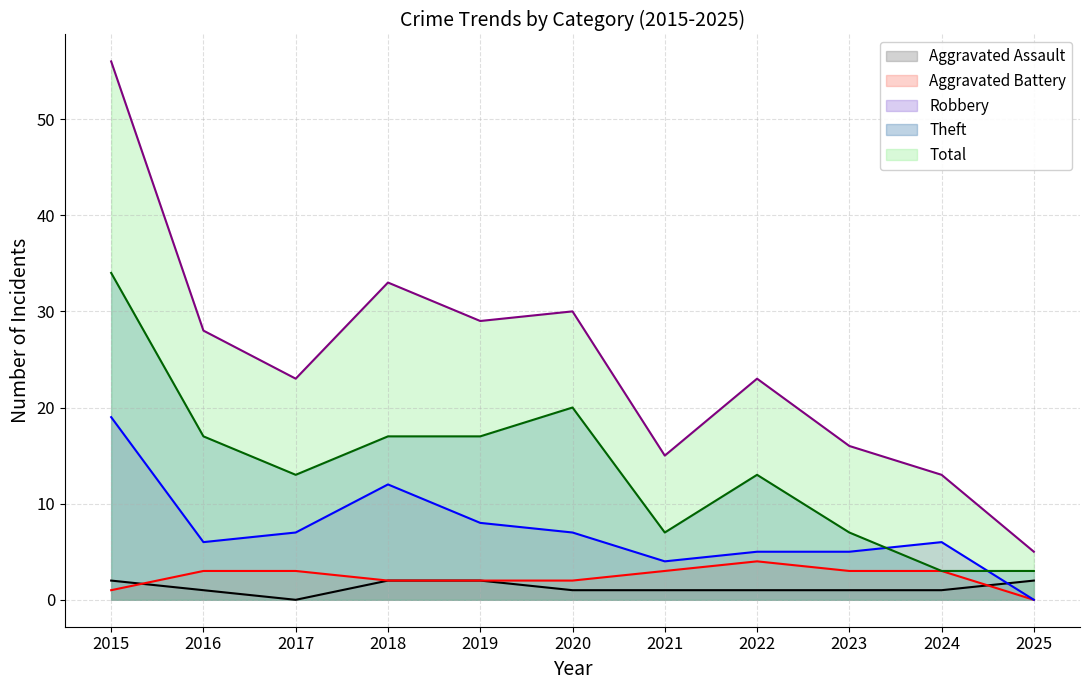

What is the sum of all Total values?

271